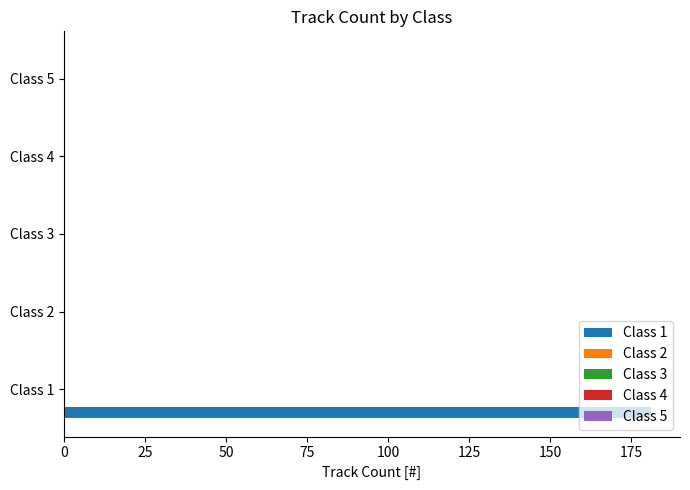

How many categories are shown in the chart?

5